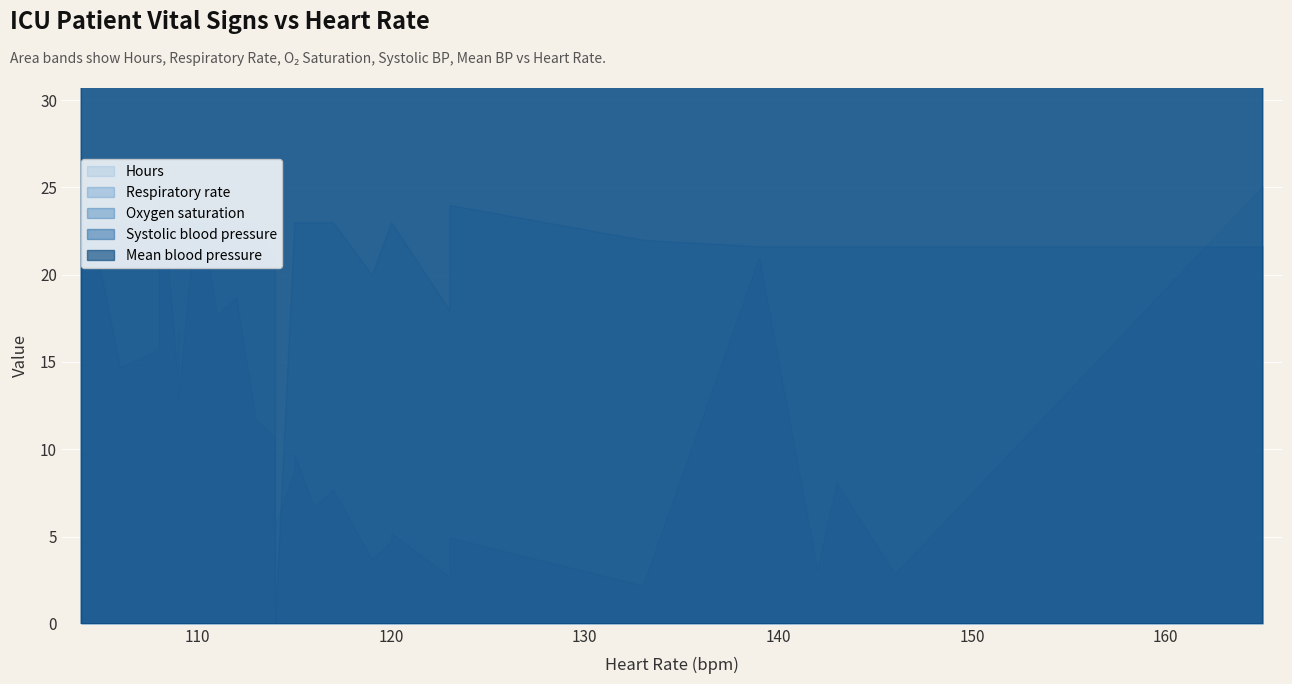

What is the average value?

11.8